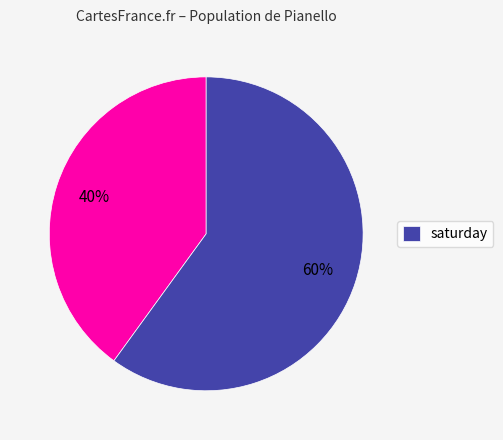

Is there any slice that represents more than half of the pie?

Yes